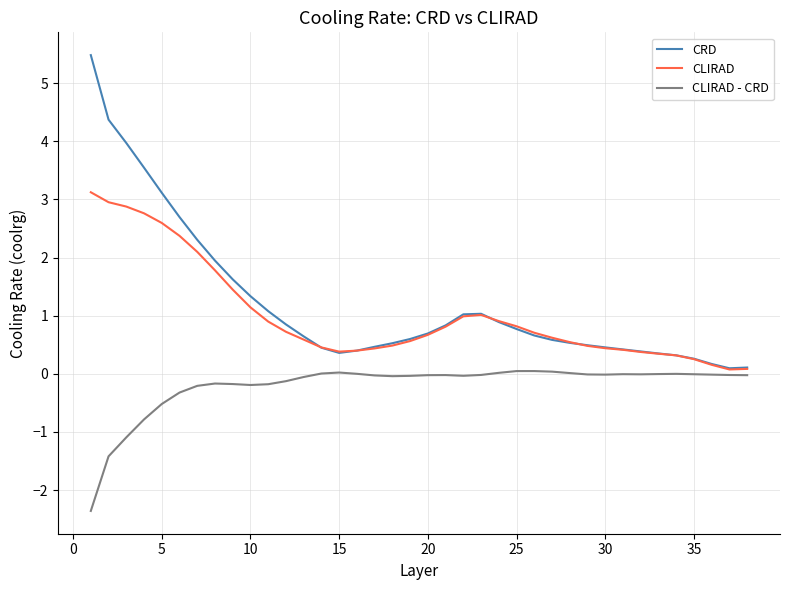

Which series has the widest spread of values?

CRD